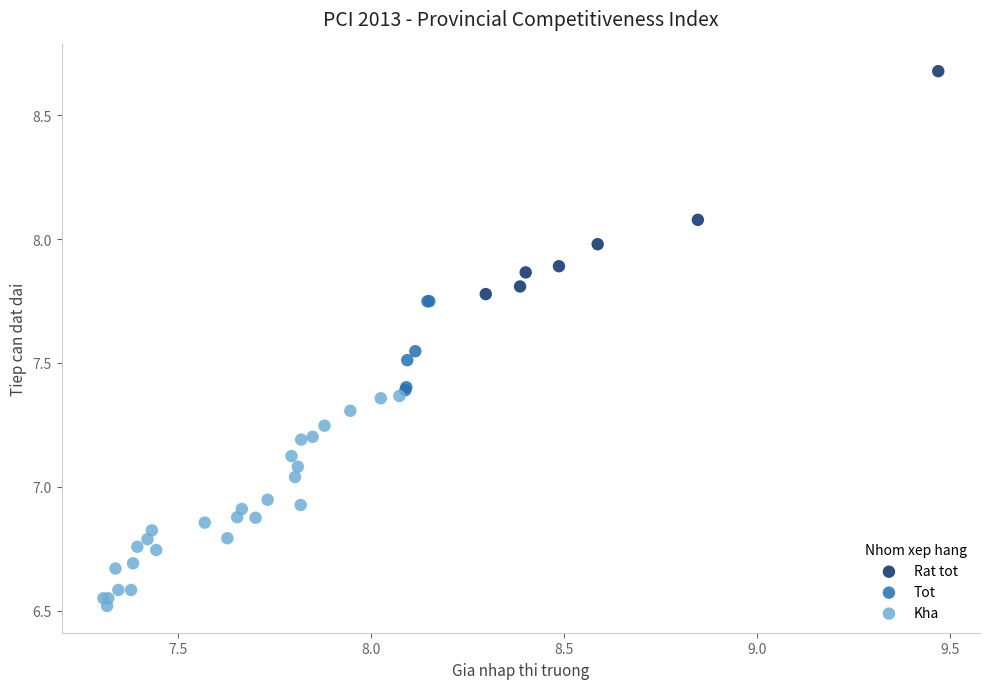

Which series reaches the minimum Y coordinate?

Kha